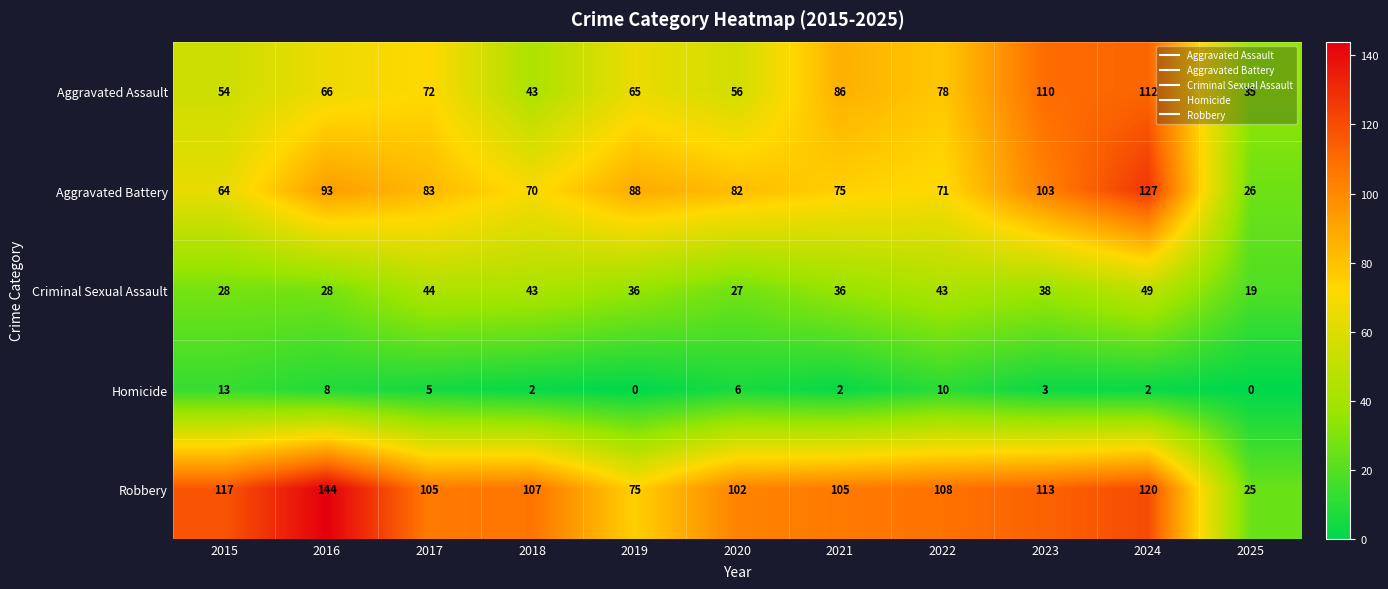

What is the sum of all Robbery values?

1121